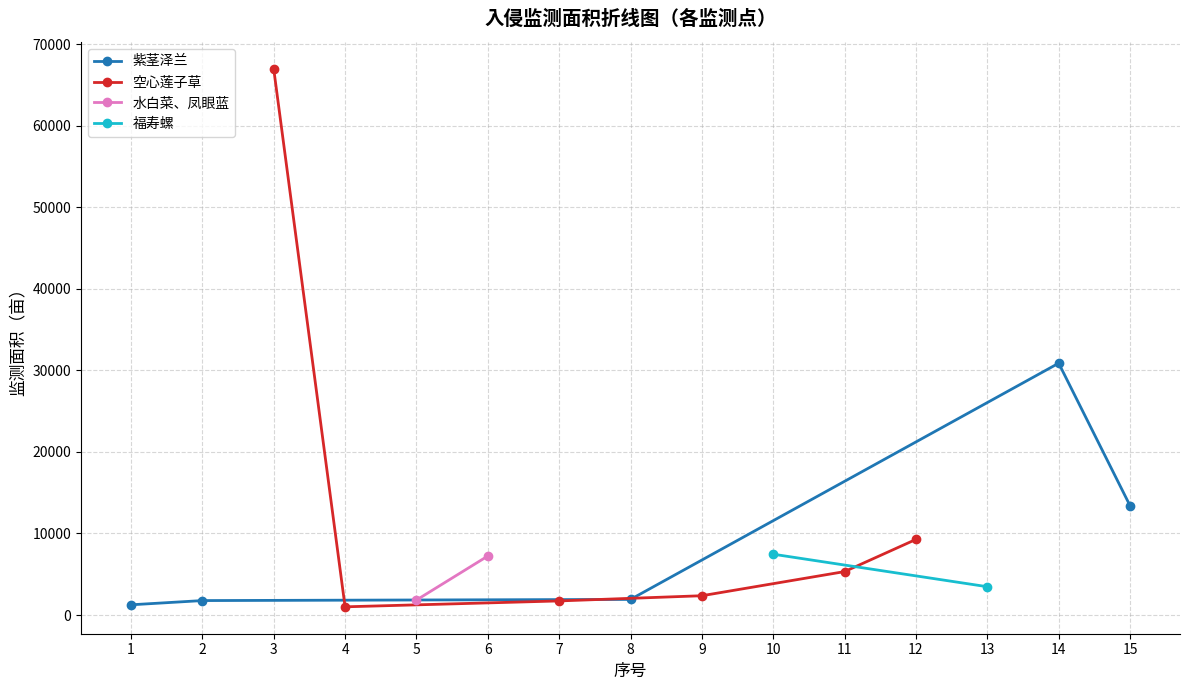

Does the chart display data point markers on the line(s)?

Yes